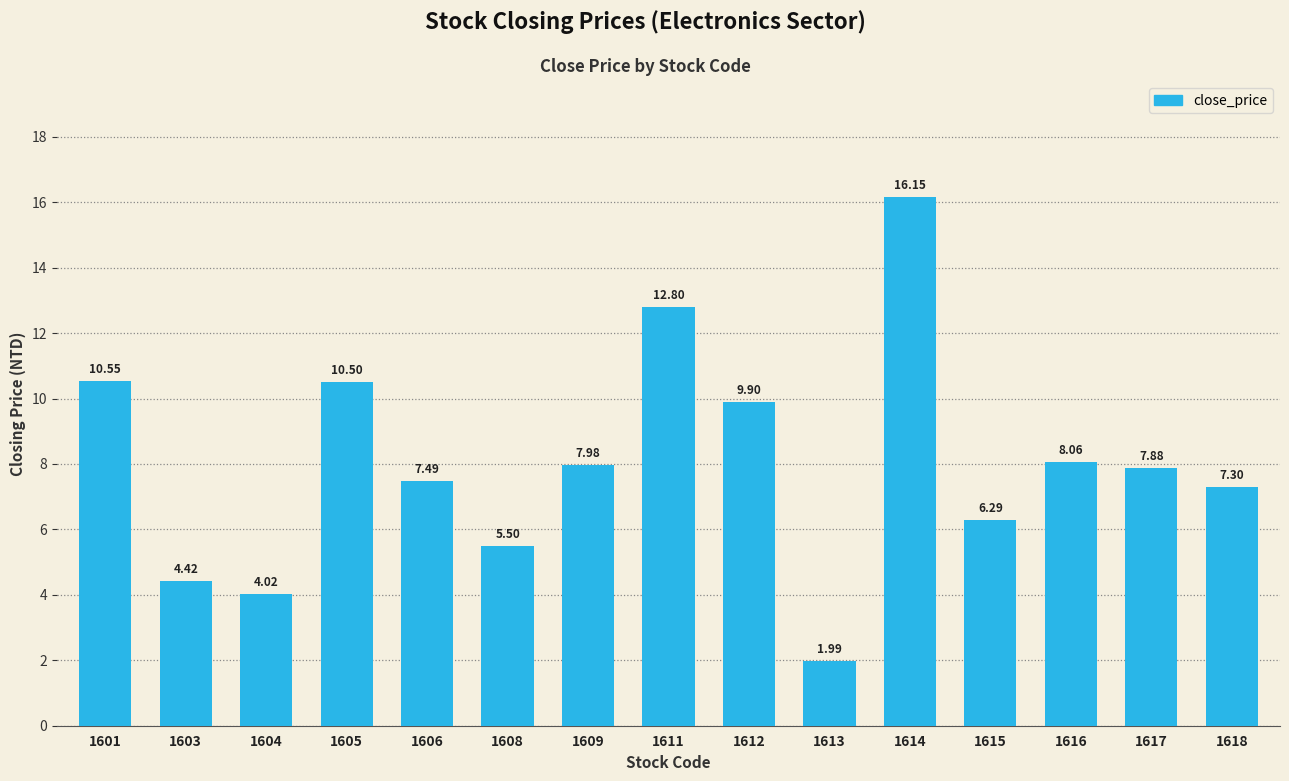

Rank the categories by value from lowest to highest.

1613, 1604, 1603, 1608, 1615, 1618, 1606, 1617, 1609, 1616, 1612, 1605, 1601, 1611, 1614